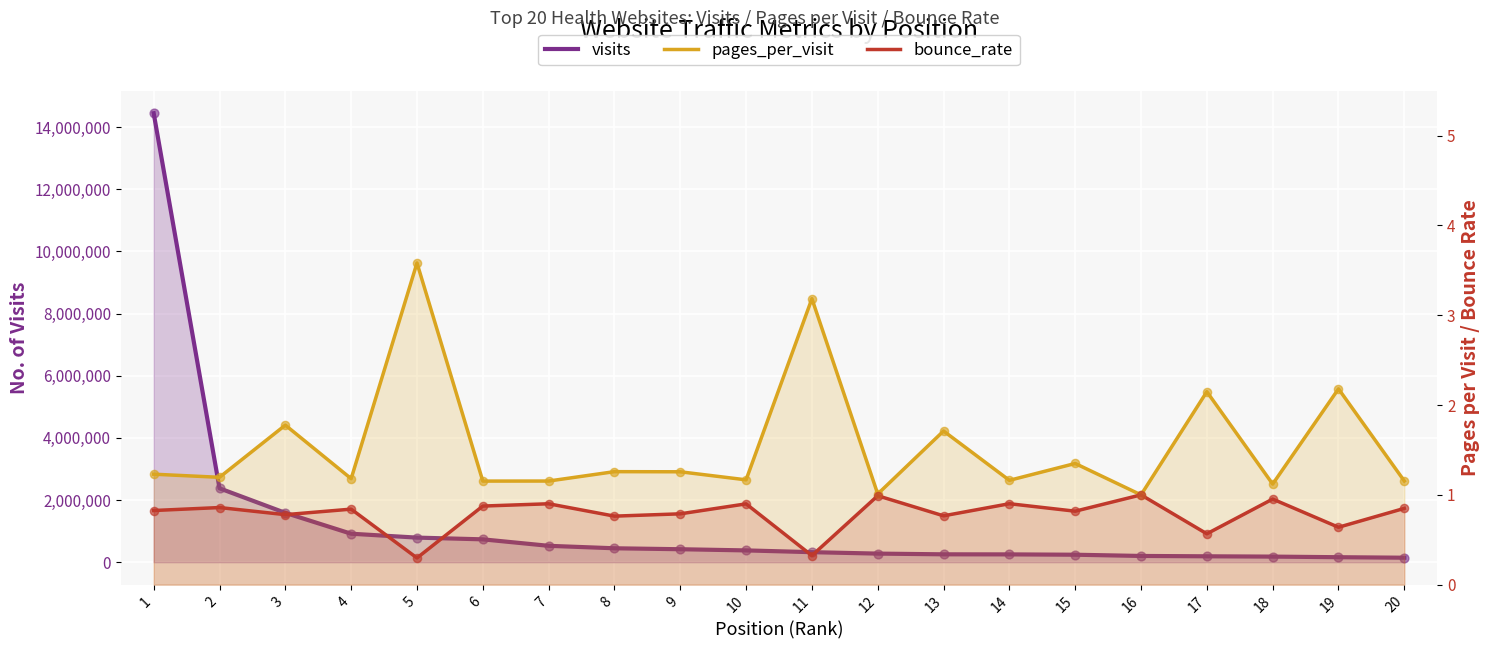

What are all the series names shown in the legend?

visits, pages_per_visit, bounce_rate